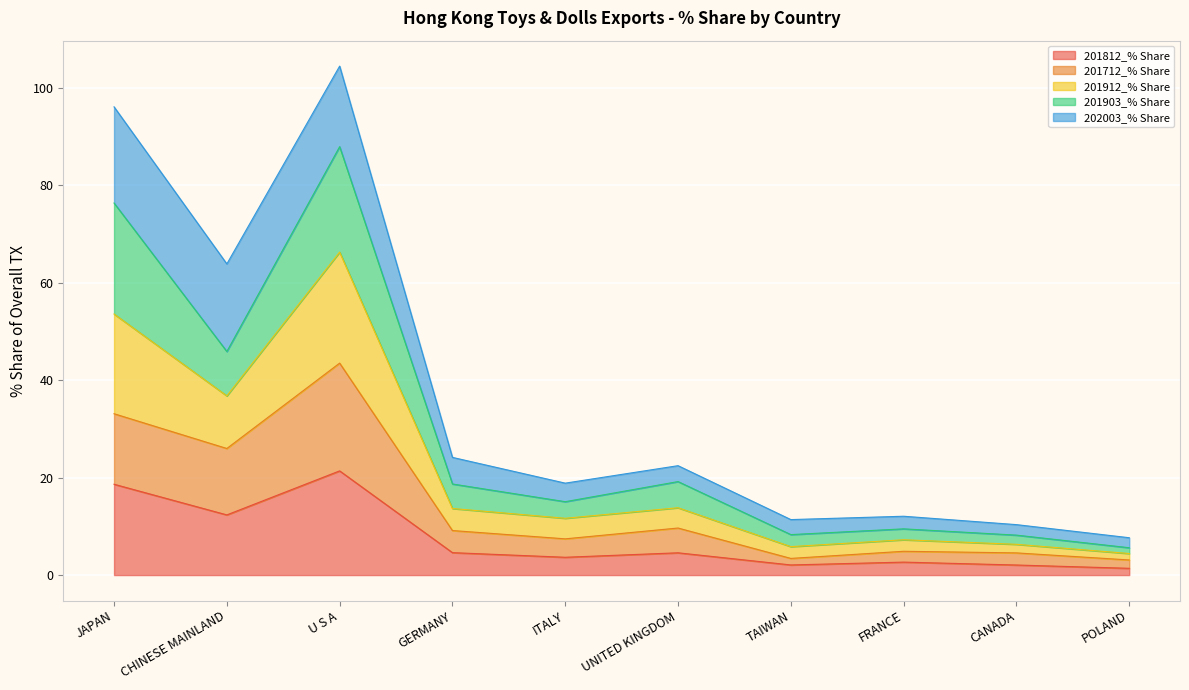

True or false: 201912_% Share and 201812_% Share intersect in this chart.

False